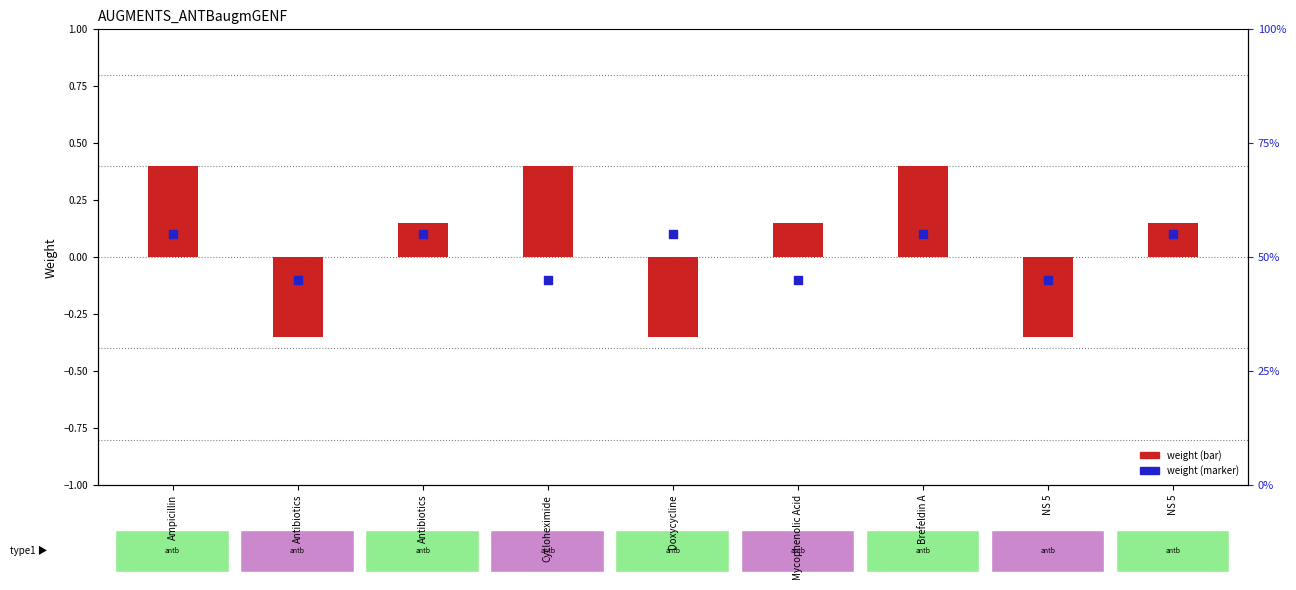

Which series reaches the minimum Y coordinate?

weight (log ratio)